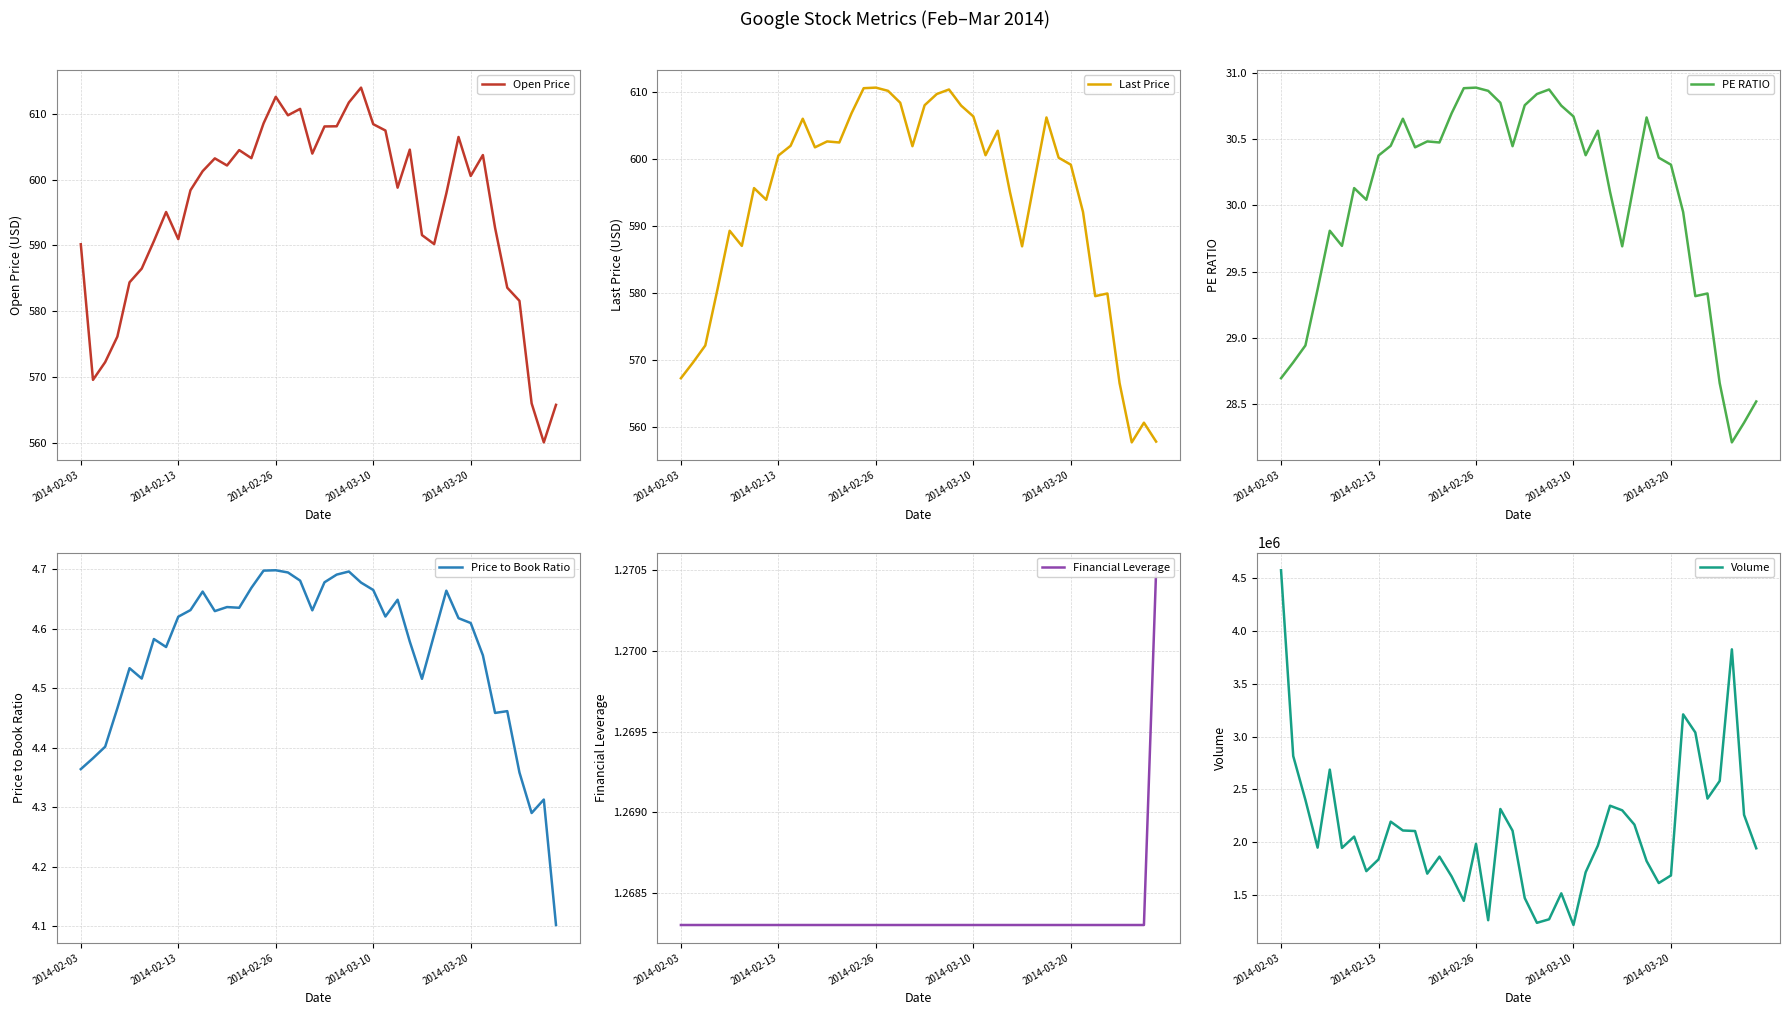

True or false: Volume has more than 0 points higher than both neighbors.

True